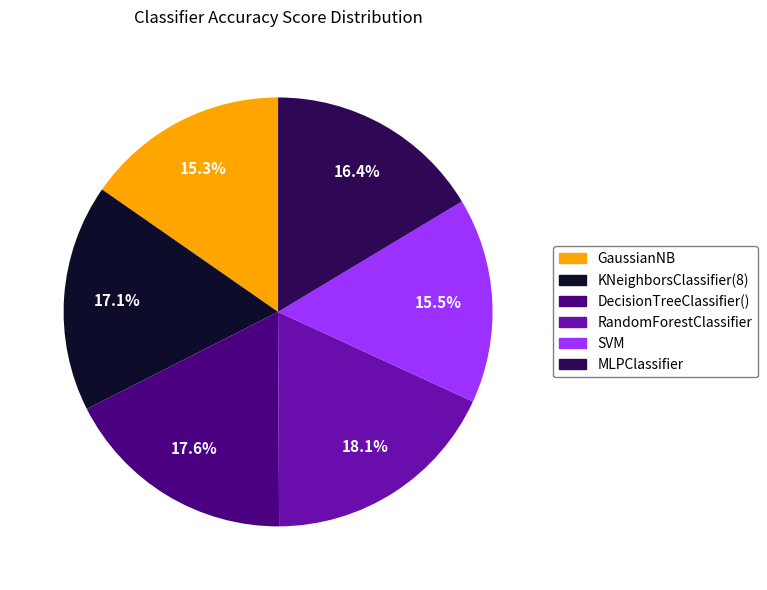

Does RandomForestClassifier represent more than half of the total?

No